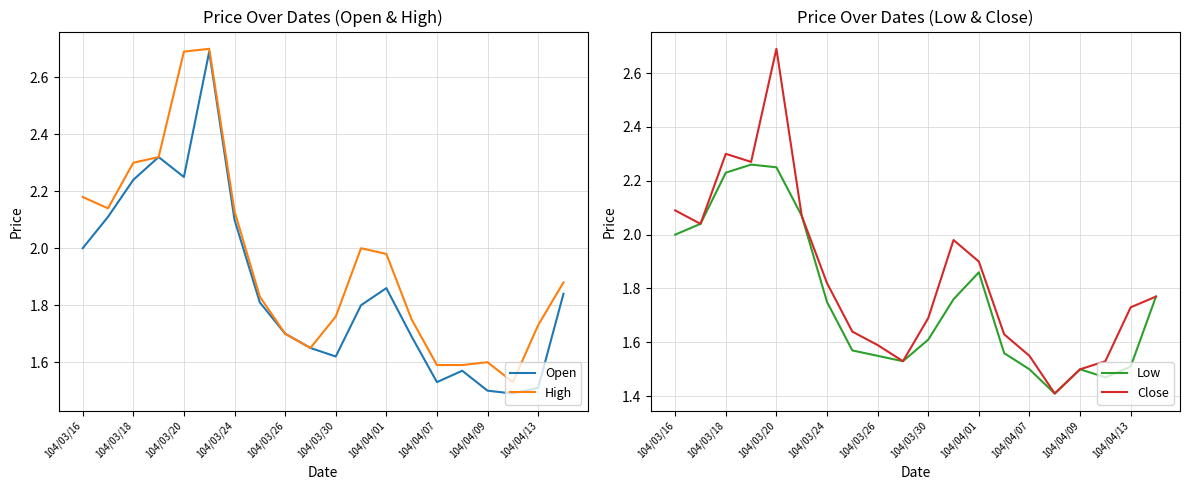

Is the value of Low at 104/03/26 greater than the value of Close at 104/03/30?

No